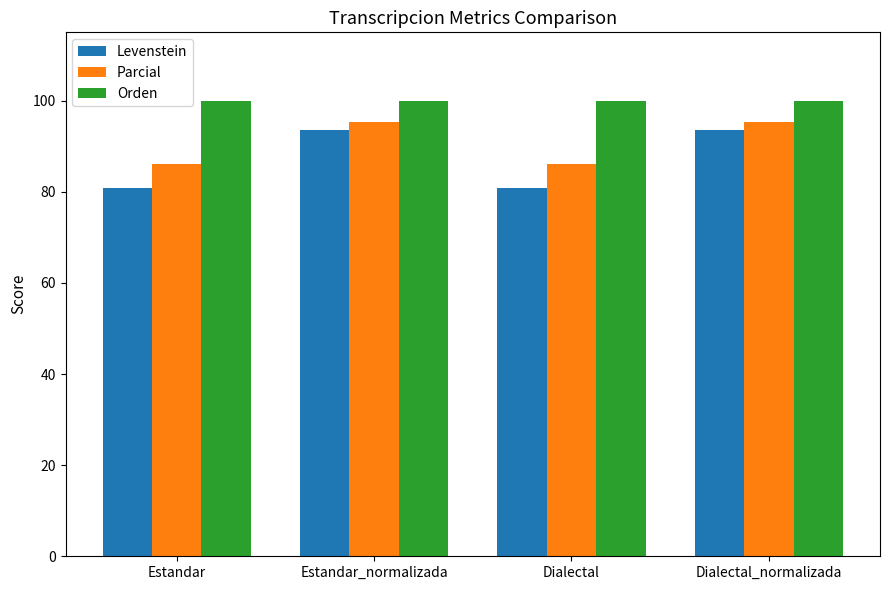

What is the value of the Parcial bar at the 1st from the left?

86.0